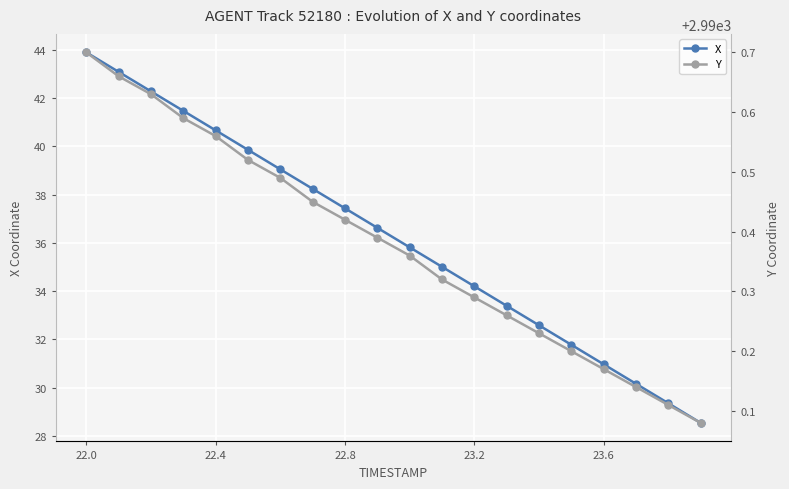

The X series shows 43.9 at 22.0. True or false?

True